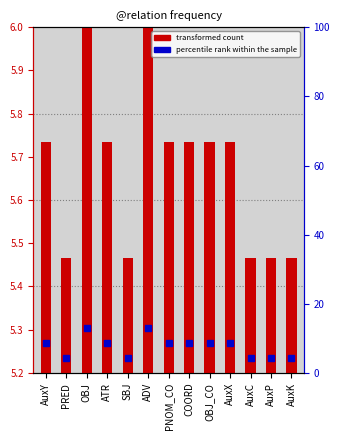

How many bars are there in each group?

2